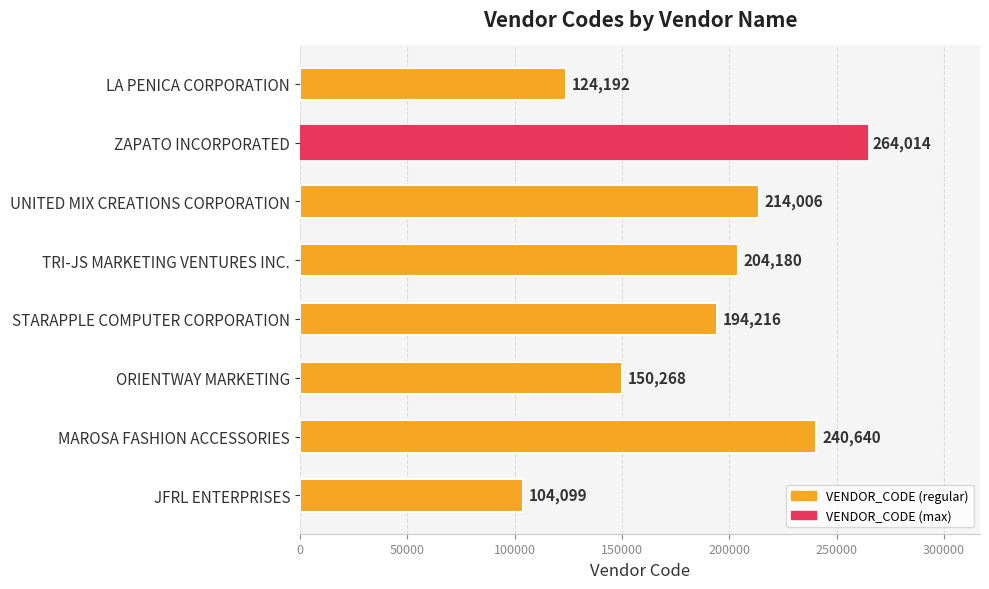

Which label corresponds to the largest value in the chart?

ZAPATO INCORPORATED